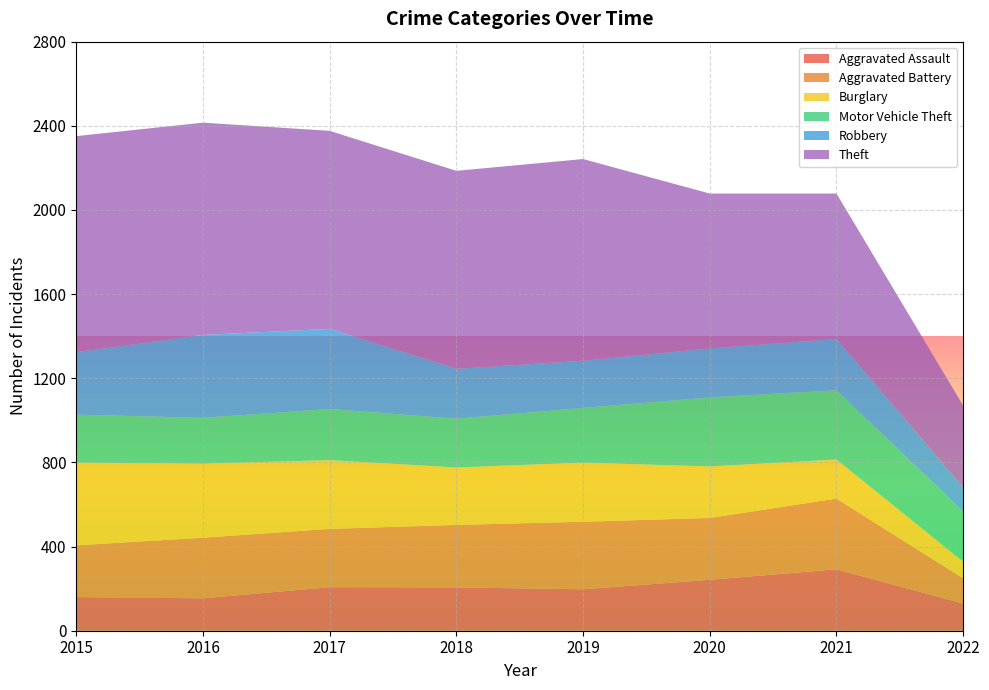

Reading left to right, extract all data points from this chart.

Aggravated Assault: 160	154	207	206	197	242	292	129
Aggravated Battery: 246	288	277	297	321	294	336	120
Burglary: 393	352	327	273	281	245	186	79
Motor Vehicle Theft: 228	218	243	232	260	328	329	239
Robbery: 297	394	381	237	224	233	244	114
Theft: 1027	1009	941	941	959	736	691	389